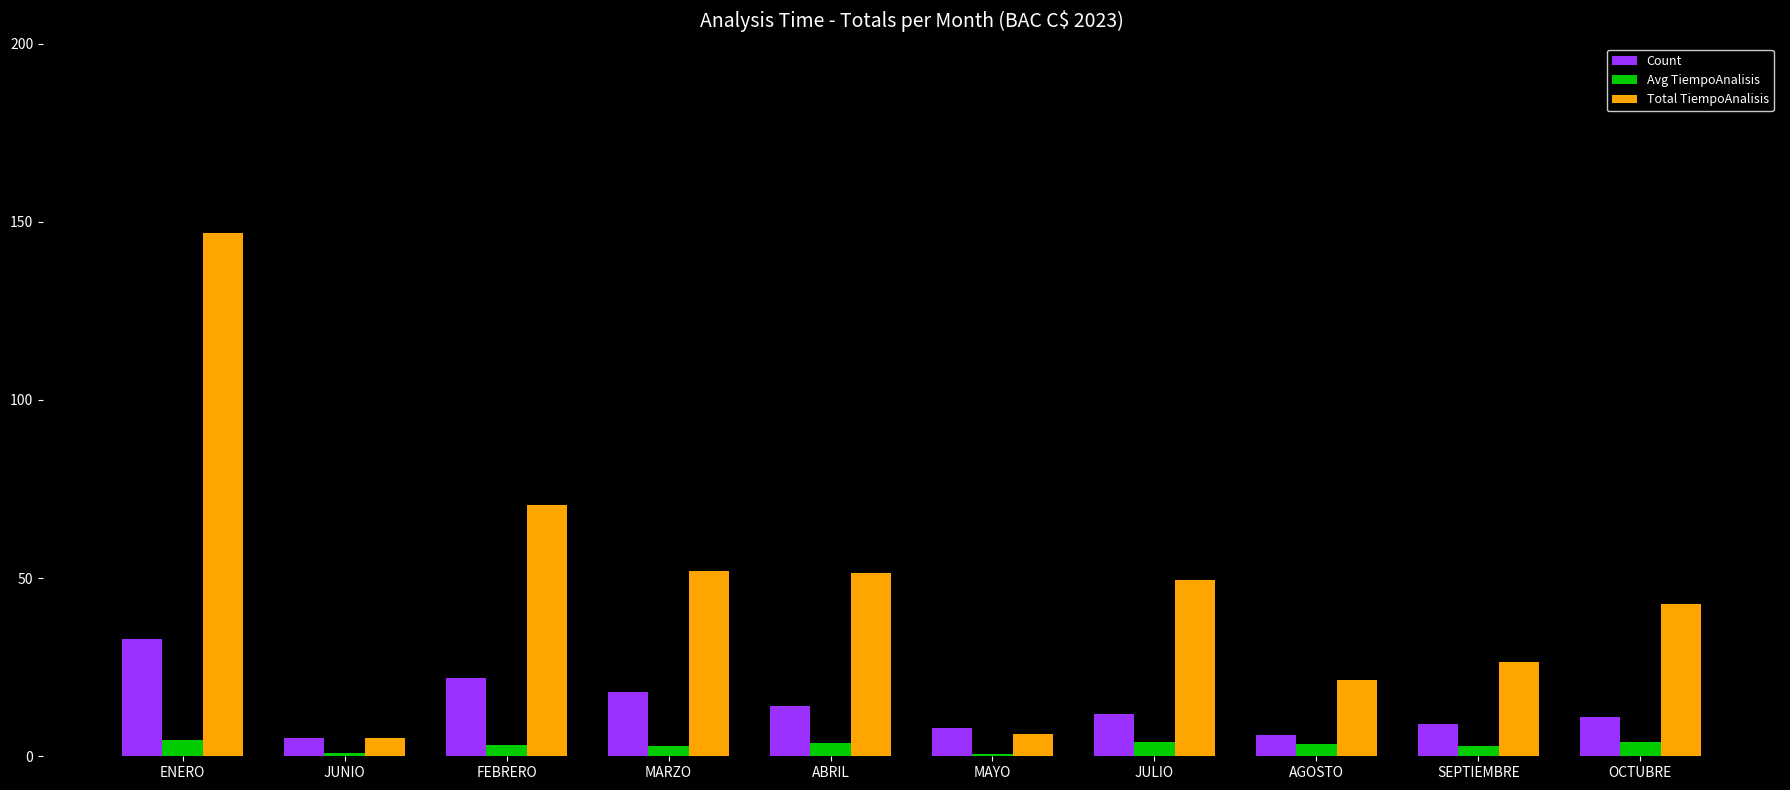

Between ENERO and MAYO, which series saw the biggest shift?

Total TiempoAnalisis